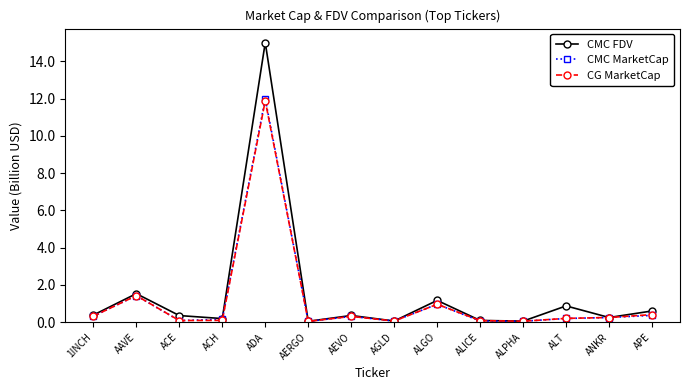

How many distinct data groups are displayed?

3